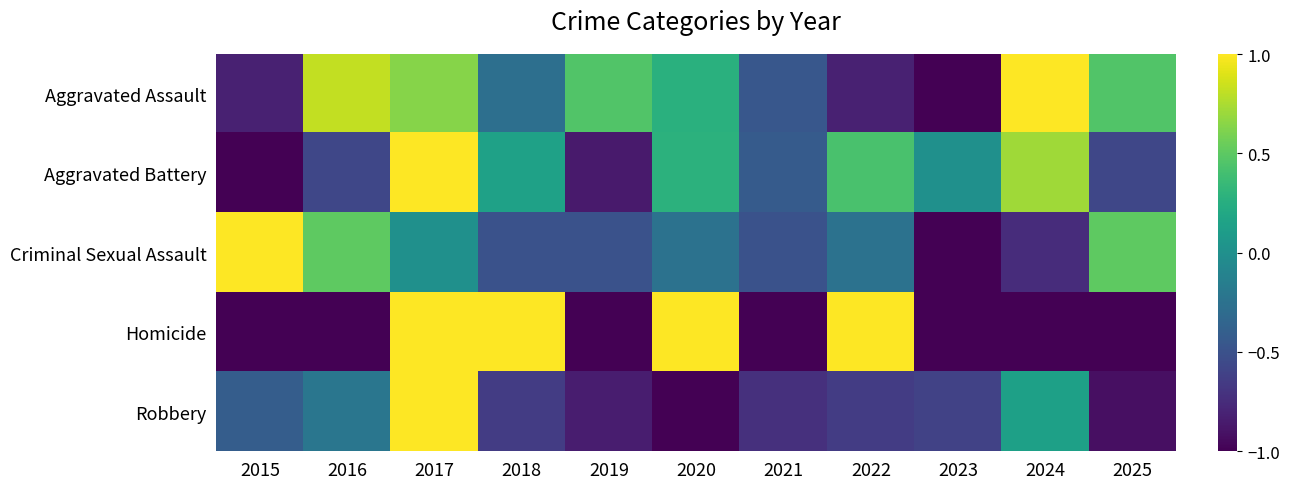

Reading left to right, what are all the values shown in this chart?

Aggravated Assault: 2015=-0.8	2016=0.8	2017=0.6	2018=-0.3	2019=0.5	2020=0.3	2021=-0.5	2022=-0.8	2023=-1.0	2024=1.0	2025=0.5
Aggravated Battery: 2015=-1.0	2016=-0.6	2017=1.0	2018=0.1	2019=-0.9	2020=0.3	2021=-0.4	2022=0.4	2023=0.0	2024=0.7	2025=-0.6
Criminal Sexual Assault: 2015=1.0	2016=0.5	2017=0.0	2018=-0.5	2019=-0.5	2020=-0.2	2021=-0.5	2022=-0.2	2023=-1.0	2024=-0.8	2025=0.5
Homicide: 2015=-1.0	2016=-1.0	2017=1.0	2018=1.0	2019=-1.0	2020=1.0	2021=-1.0	2022=1.0	2023=-1.0	2024=-1.0	2025=-1.0
Robbery: 2015=-0.4	2016=-0.2	2017=1.0	2018=-0.6	2019=-0.8	2020=-1.0	2021=-0.7	2022=-0.6	2023=-0.6	2024=0.1	2025=-0.9